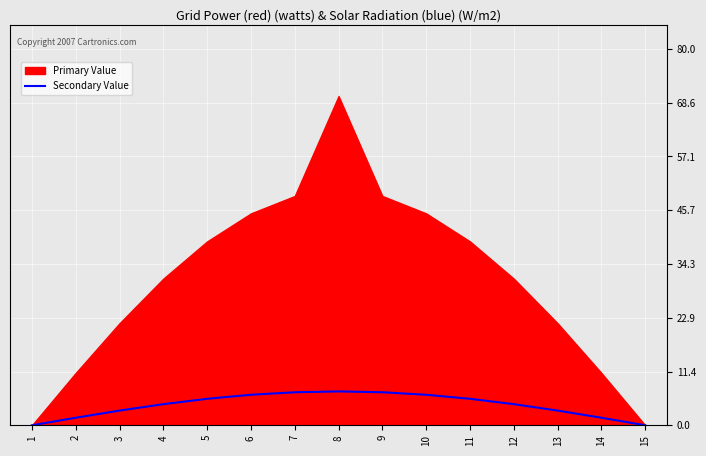

Is it true that Secondary Value equals 6.5 at 10?

True